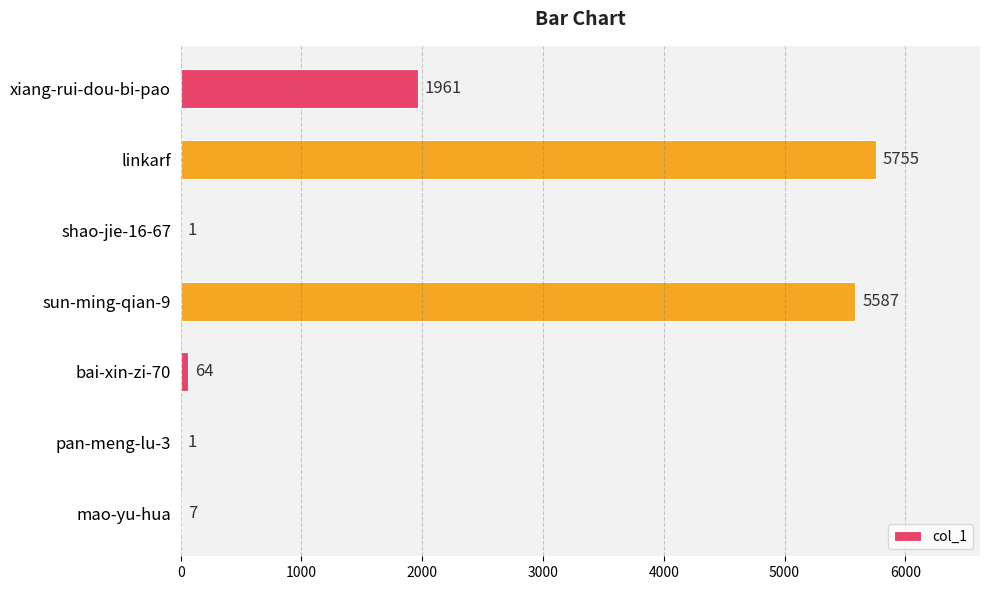

What is the change in value from sun-ming-qian-9 to mao-yu-hua?

-5580